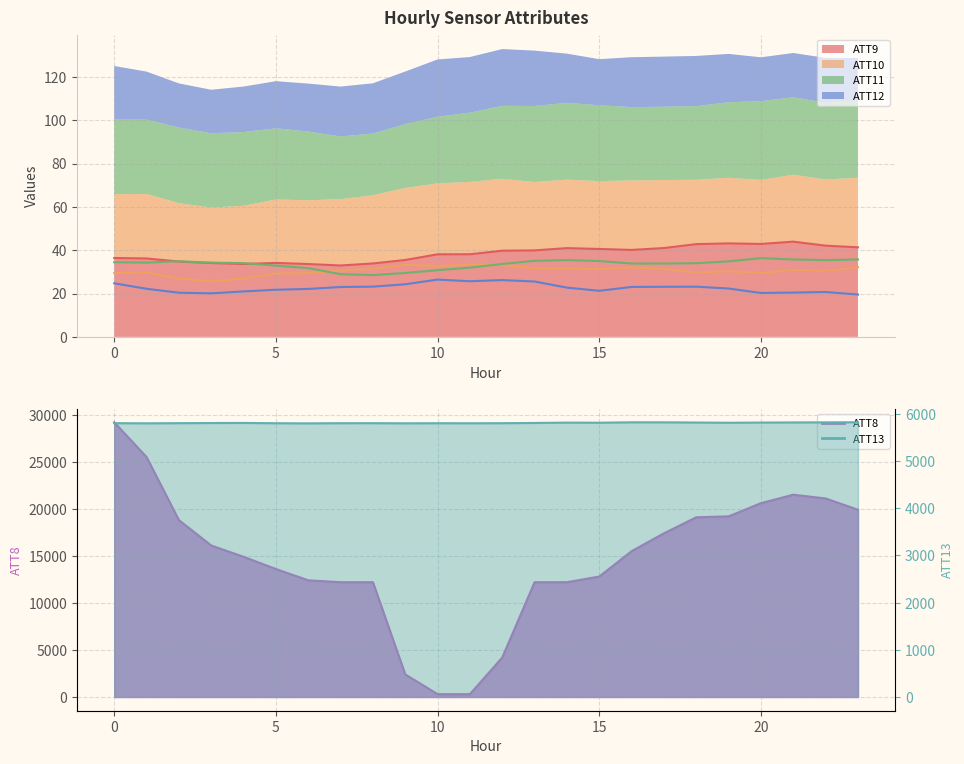

Which label corresponds to the smallest value in the chart?

23